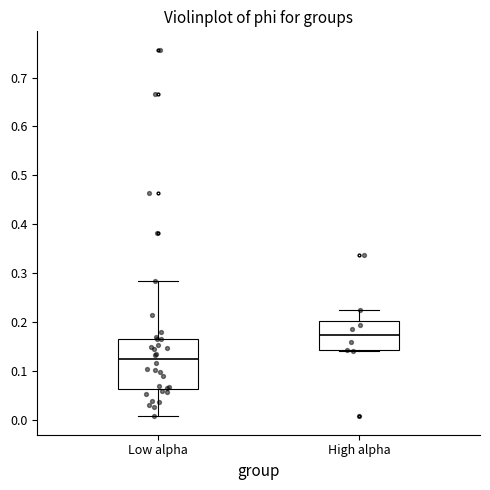

Where does the upper whisker of the box for High alpha end on the y-axis? The values are not printed on the chart, so give them approximately, as read against the axis.

0.23